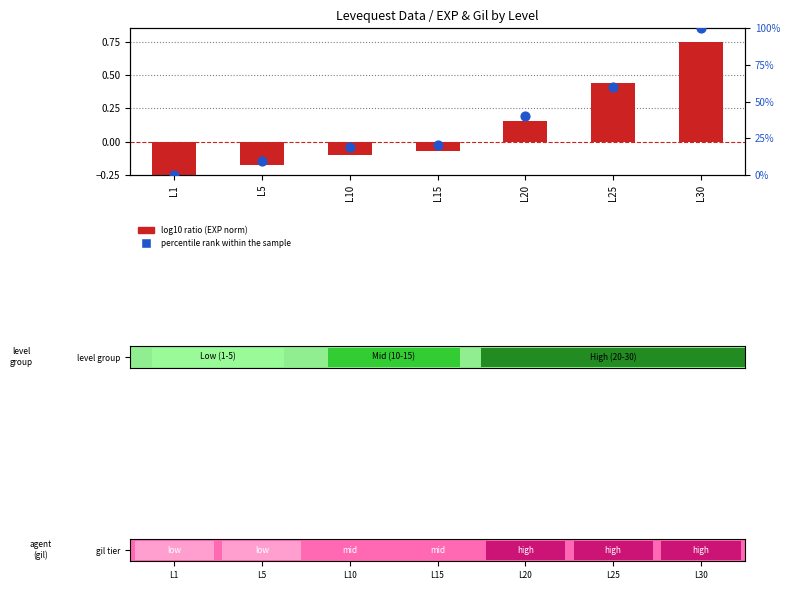

Which series has the largest Y range (max minus min)?

percentile rank within the sample